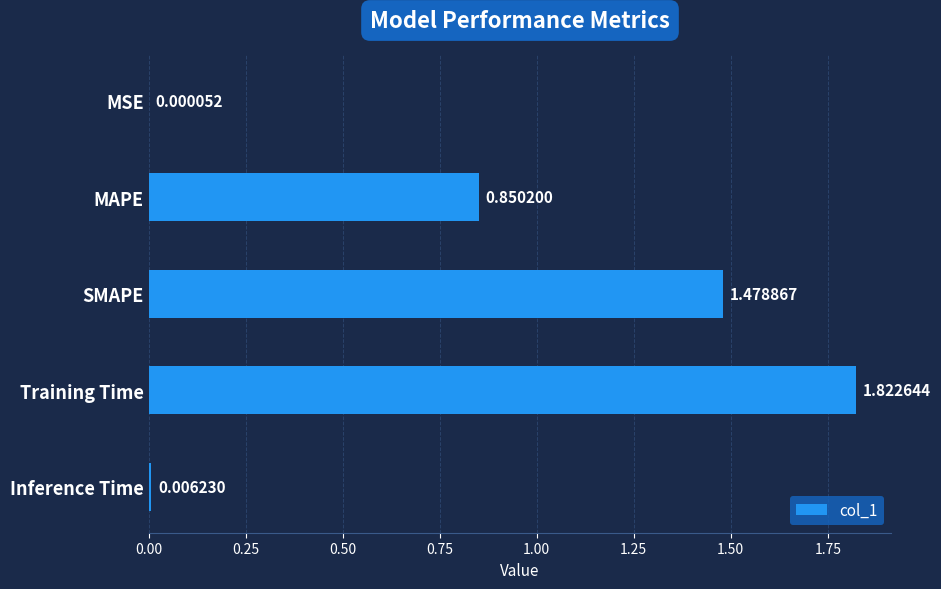

What is the average value?

0.8